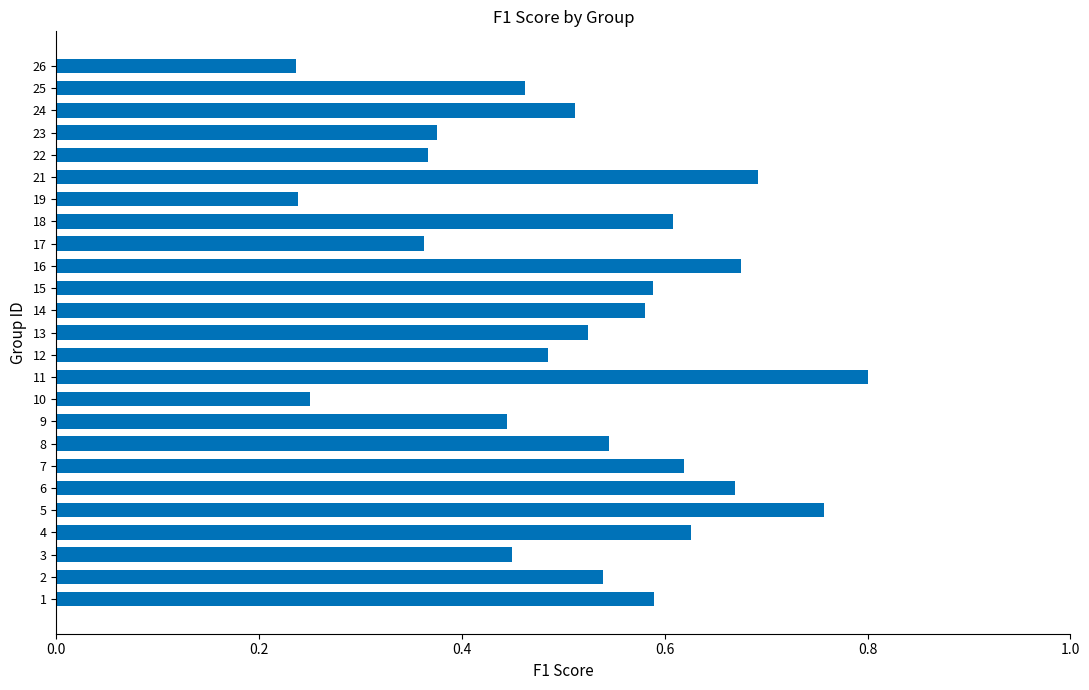

How many values are between 0 and 1?

25